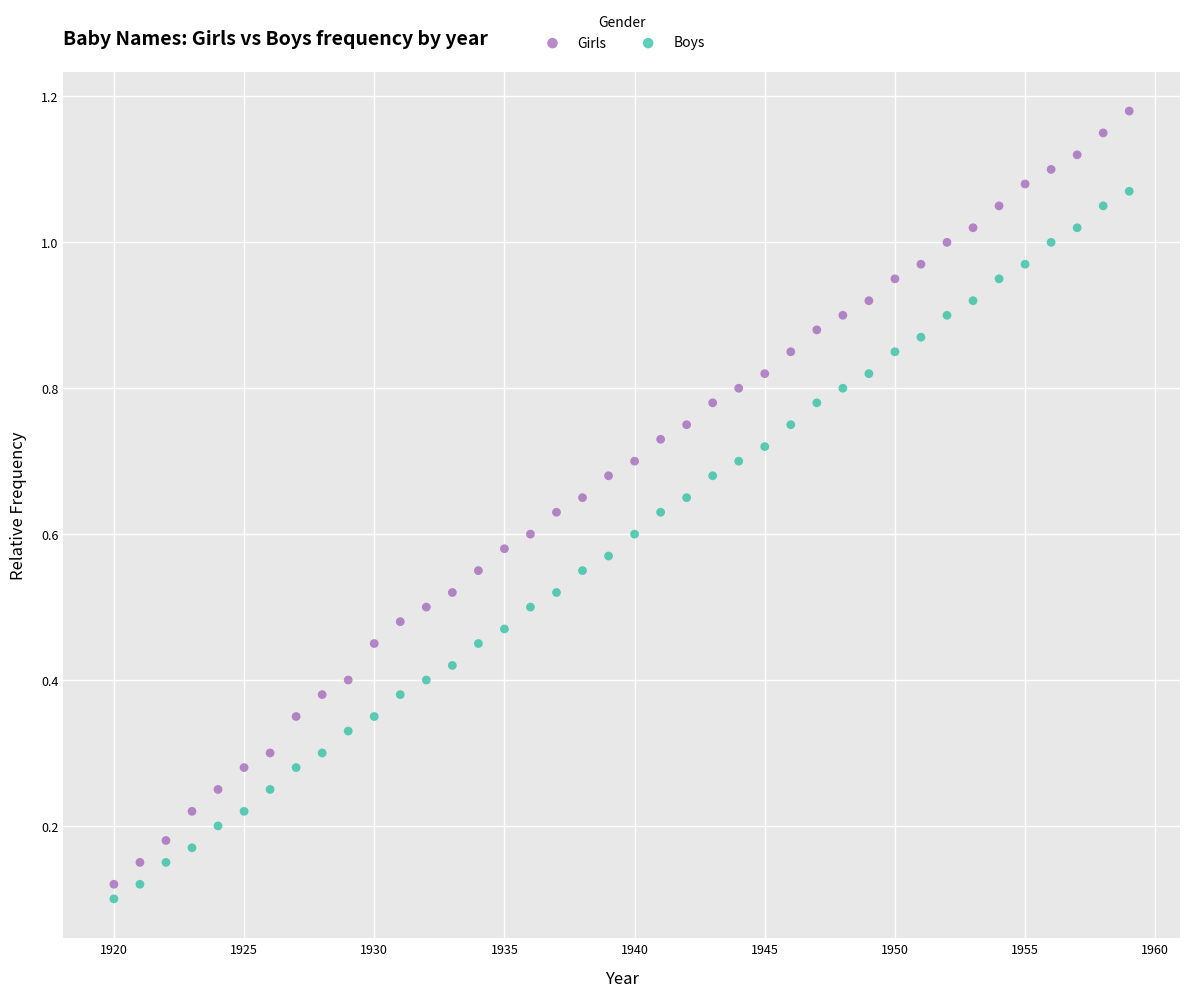

What is the X range (max minus min) for the scatter plot?

39.0